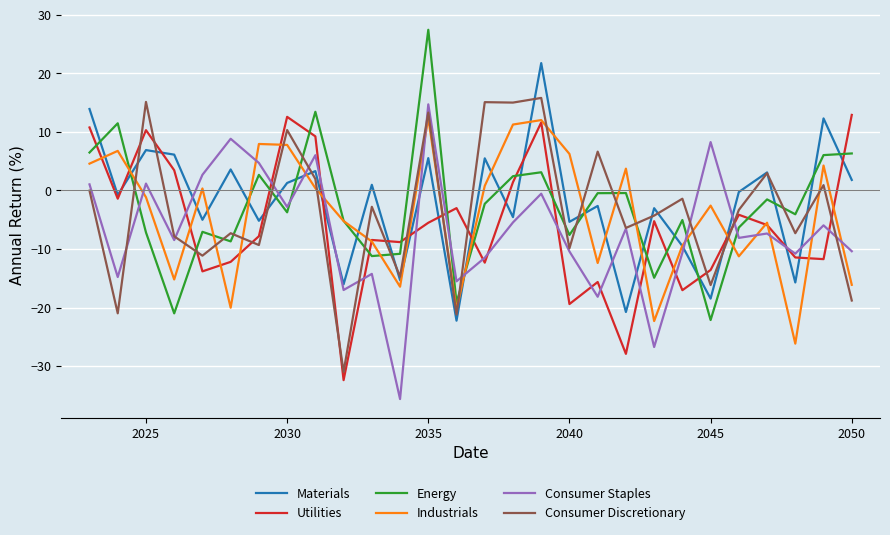

True or false: Materials and Energy intersect in this chart.

True